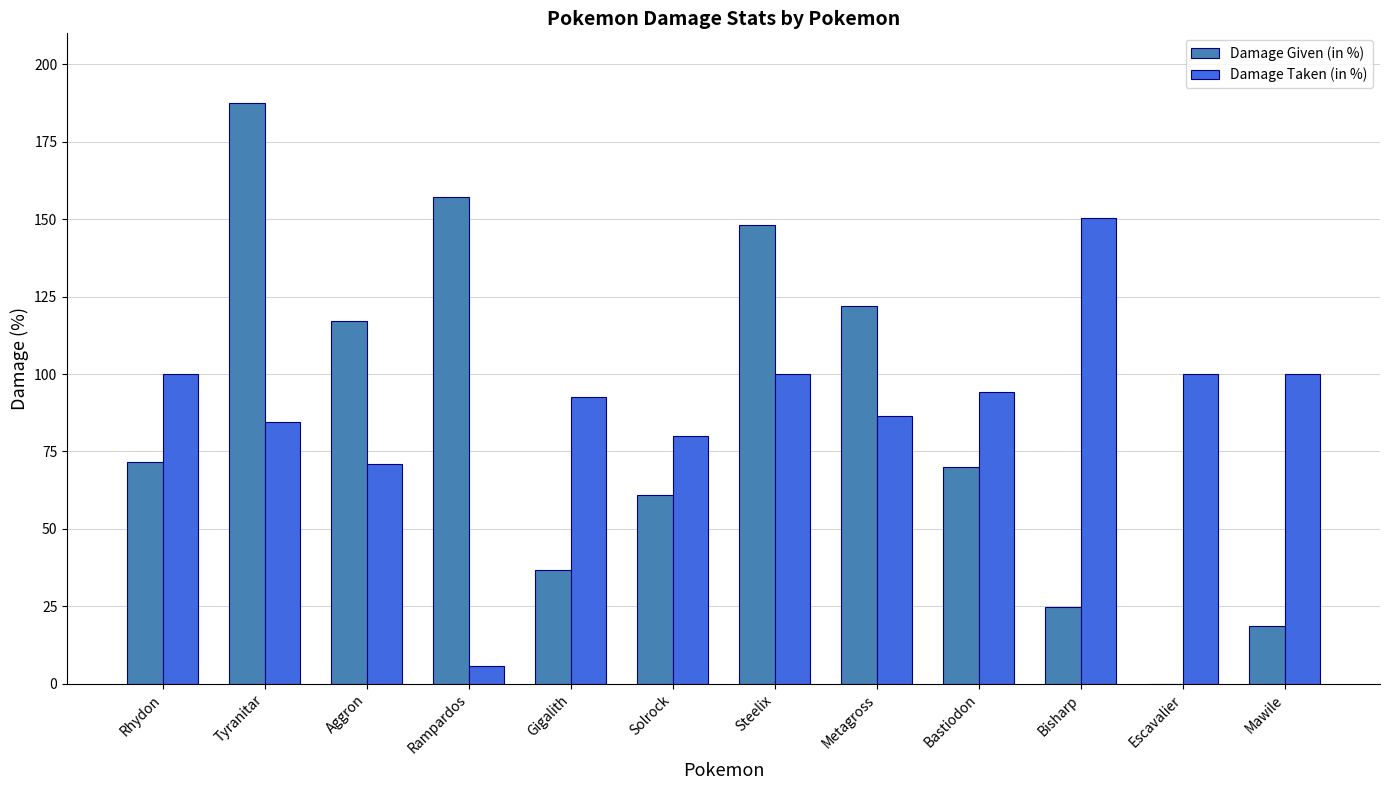

What is the maximum value shown in the chart?

187.5